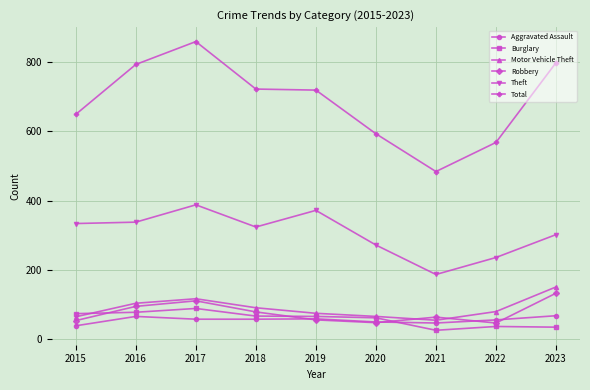

True or false: Total and Robbery cross at least once.

False